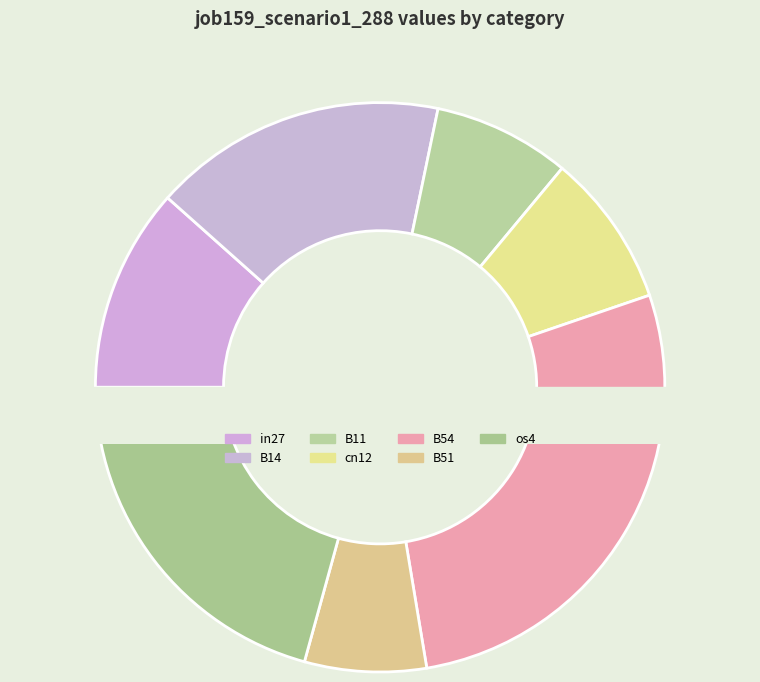

Between B51 and cn12, which is larger?

cn12